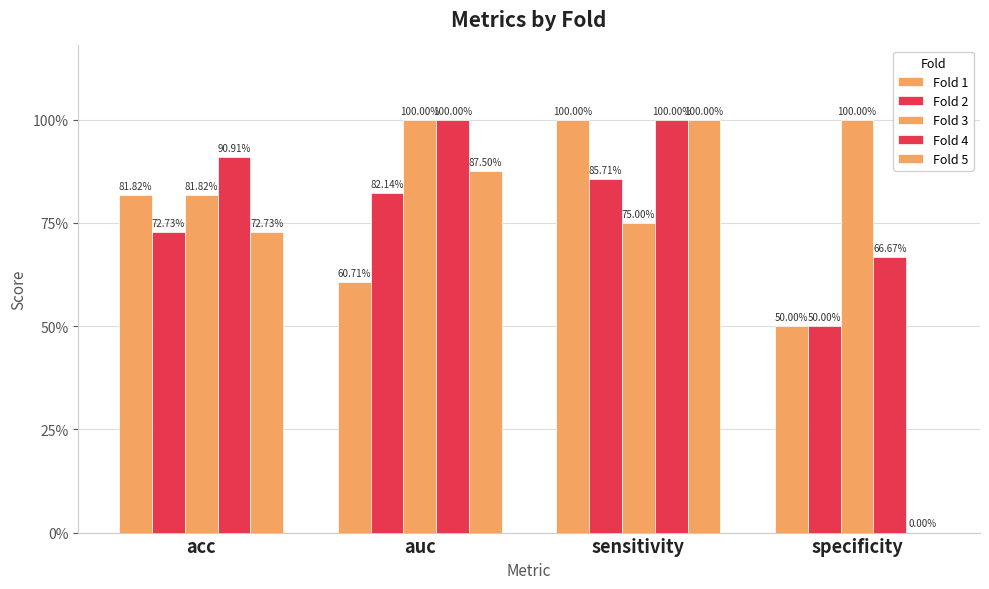

Are the bars horizontal?

No